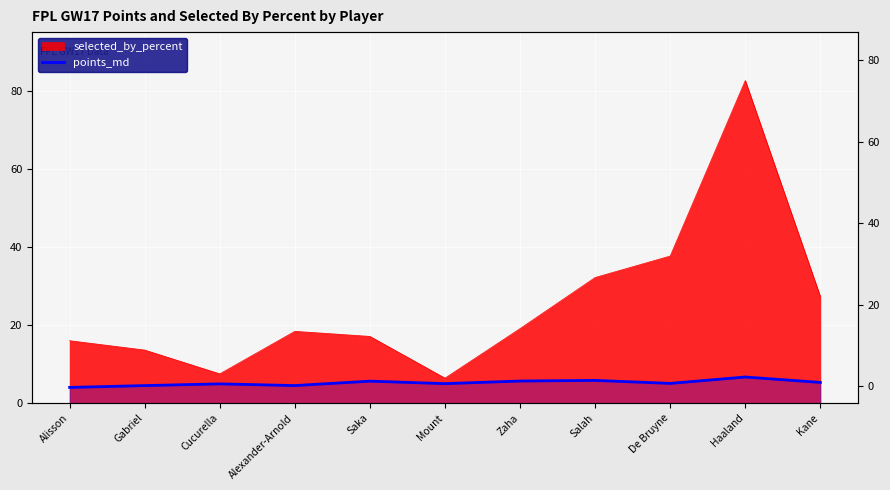

The value at Gabriel is 1.2. True or false?

False